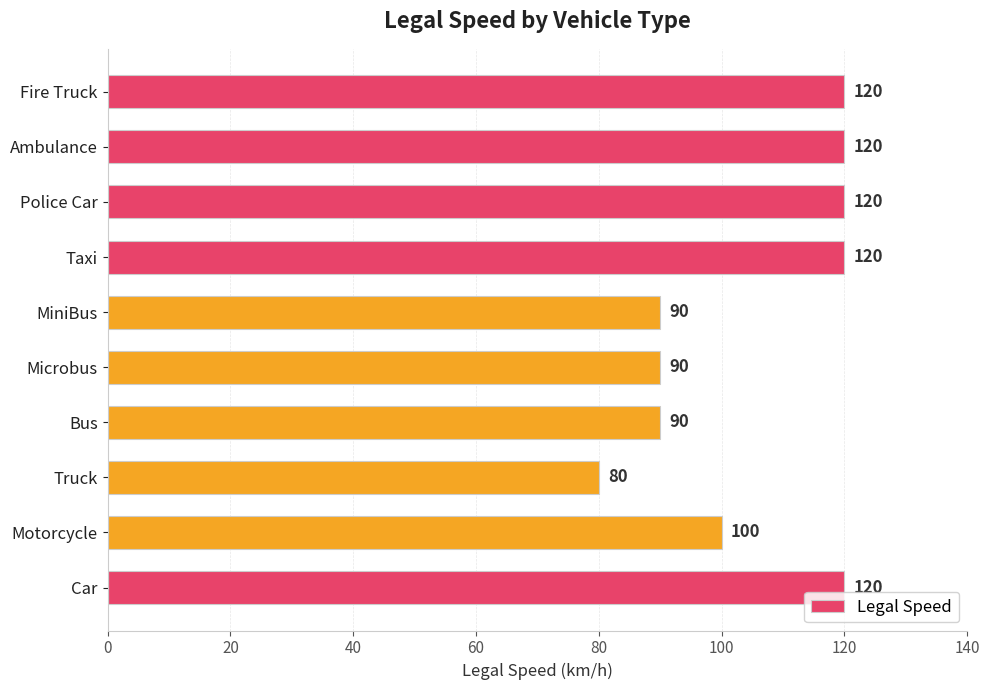

Where is the data nearest to the value 100?

Motorcycle